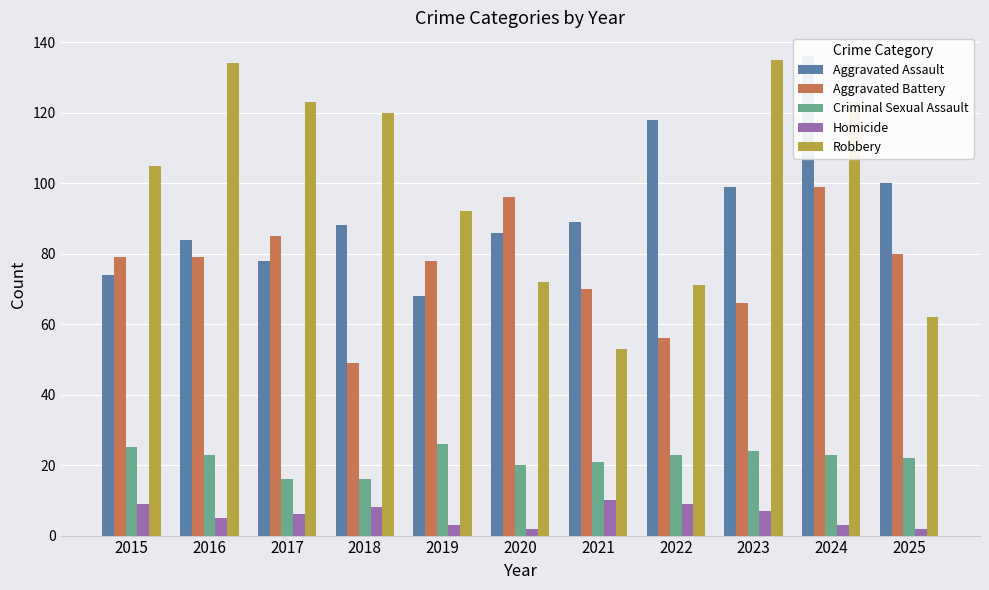

The value of Homicide at 2015 is 15. True or false?

False